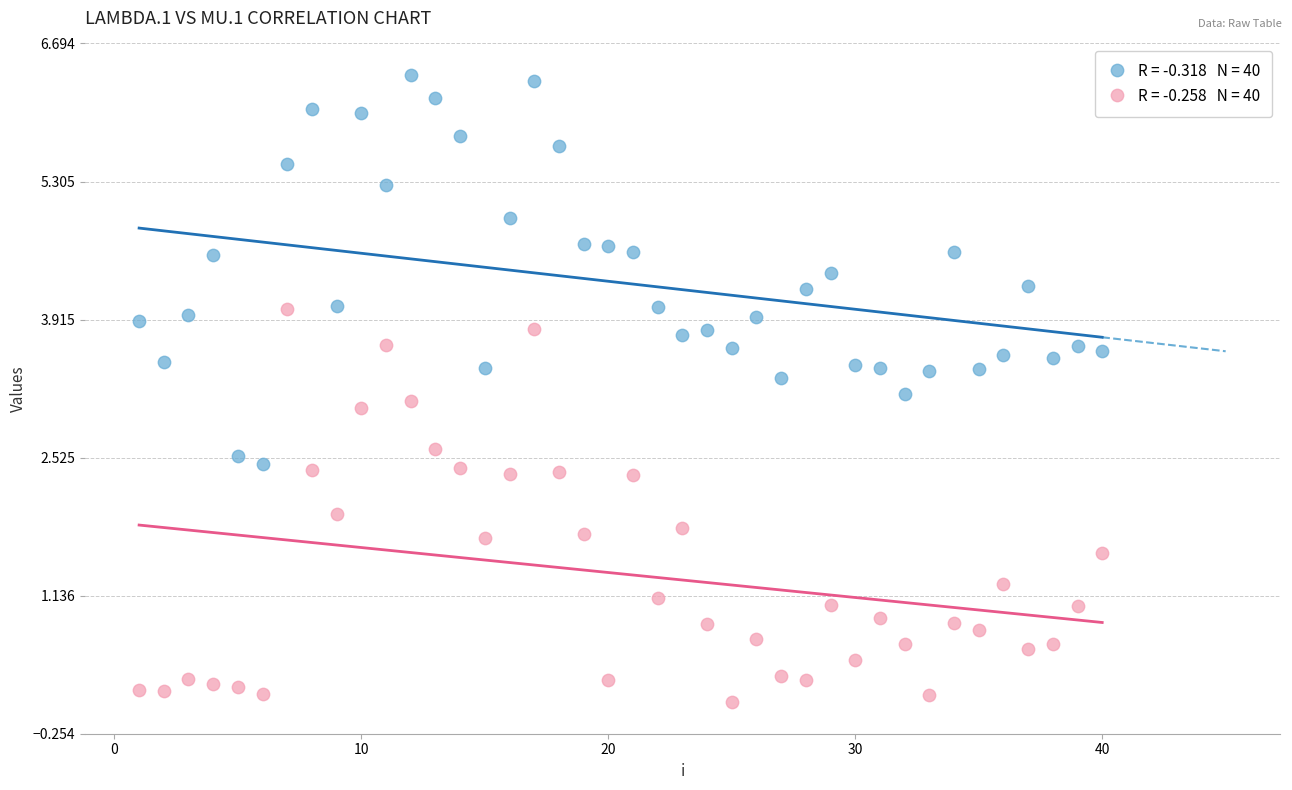

Across all data points, what is the range of Y values (max minus min)?

6.3